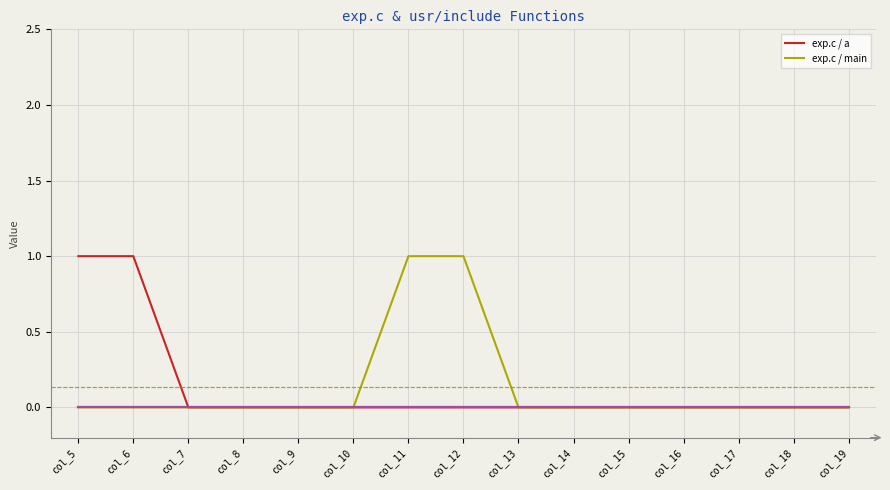

The value of exp.c / a at col_17 is 0. True or false?

True